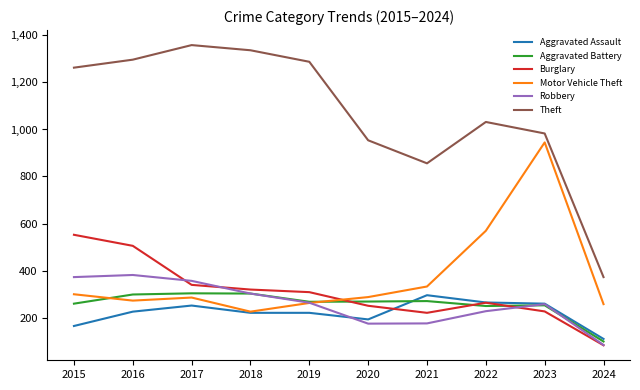

What is the highest value of the Aggravated Assault series?

295